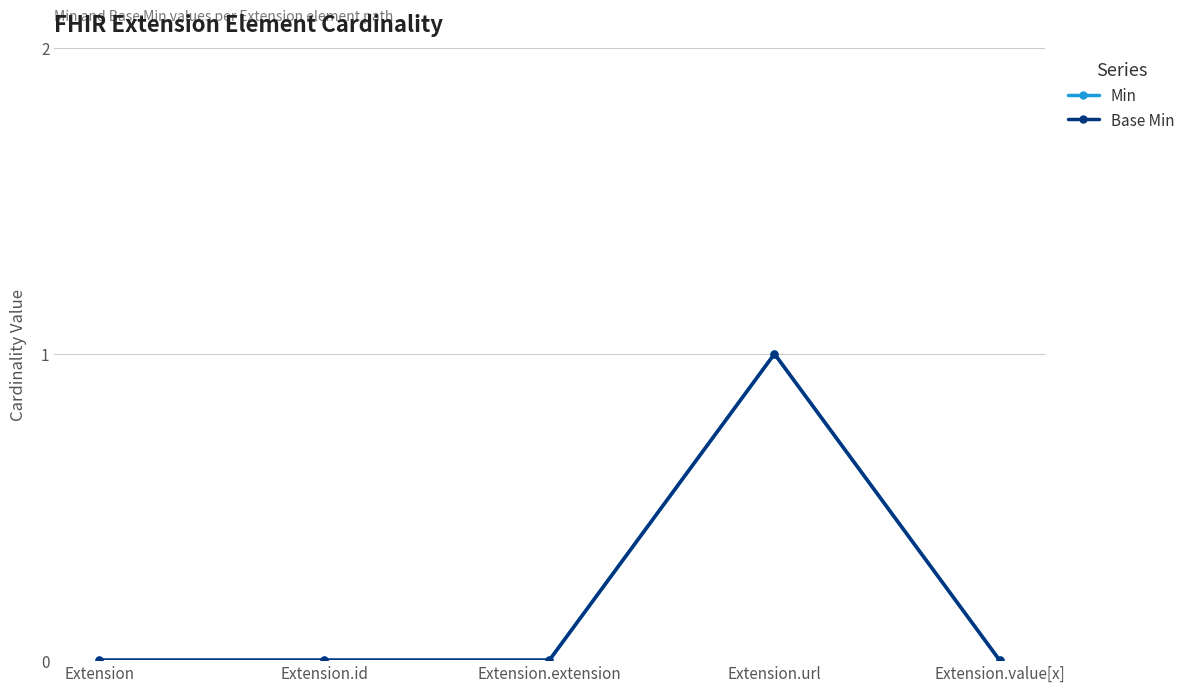

Where is the first local maximum for Min?

Extension.url